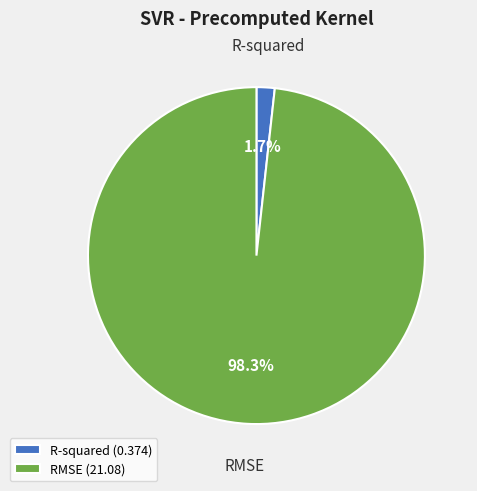

What percentage is the R-squared slice, to the nearest percent?

2%